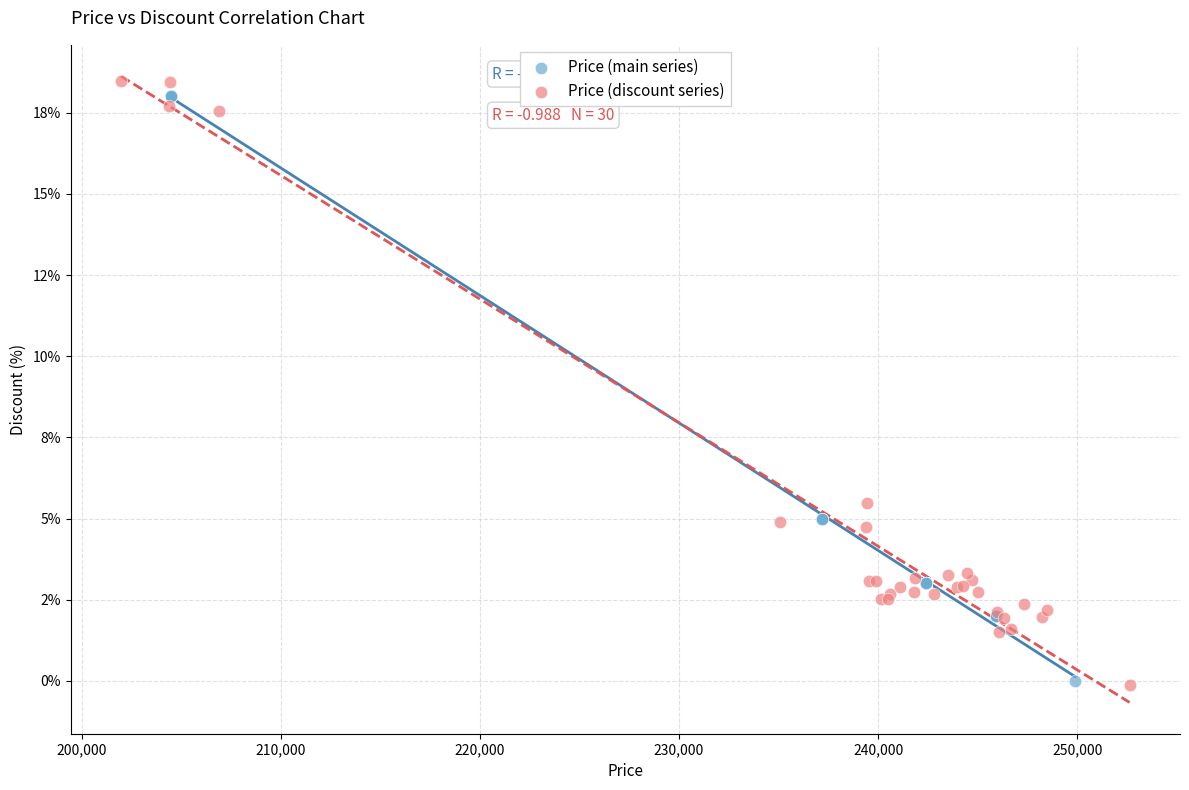

What are all the series names shown in the legend?

Price (main series), Price (discount series)